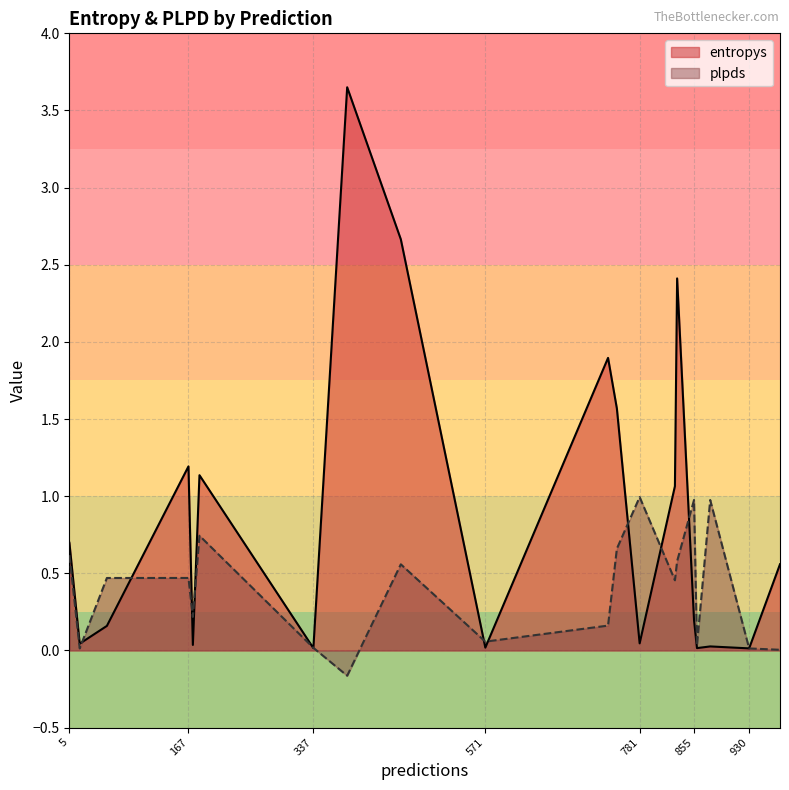

True or false: entropys has more than 0 points higher than both neighbors.

True